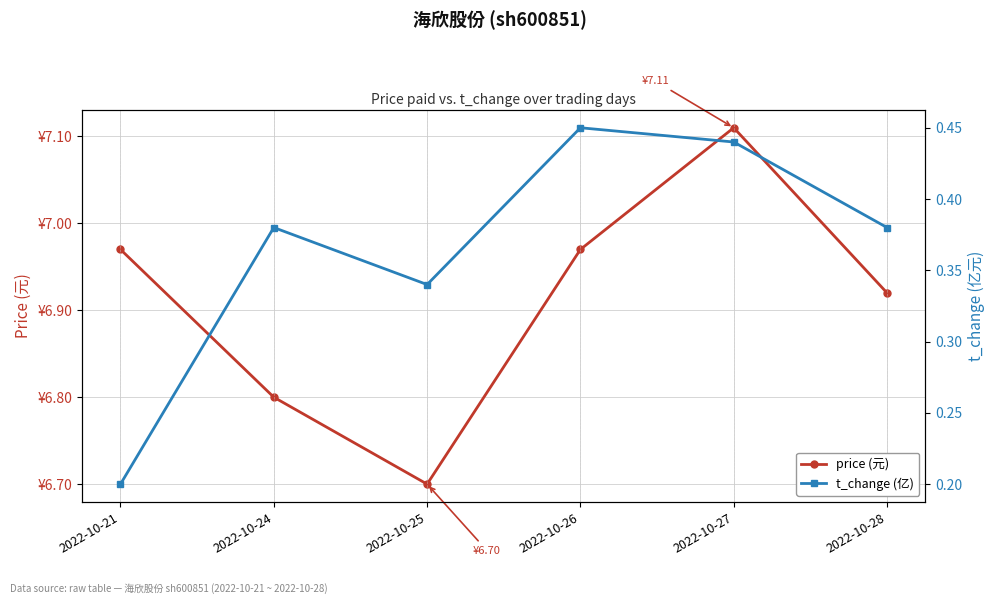

In t_change (亿), how many points are higher than both neighbors (excluding endpoints)?

2